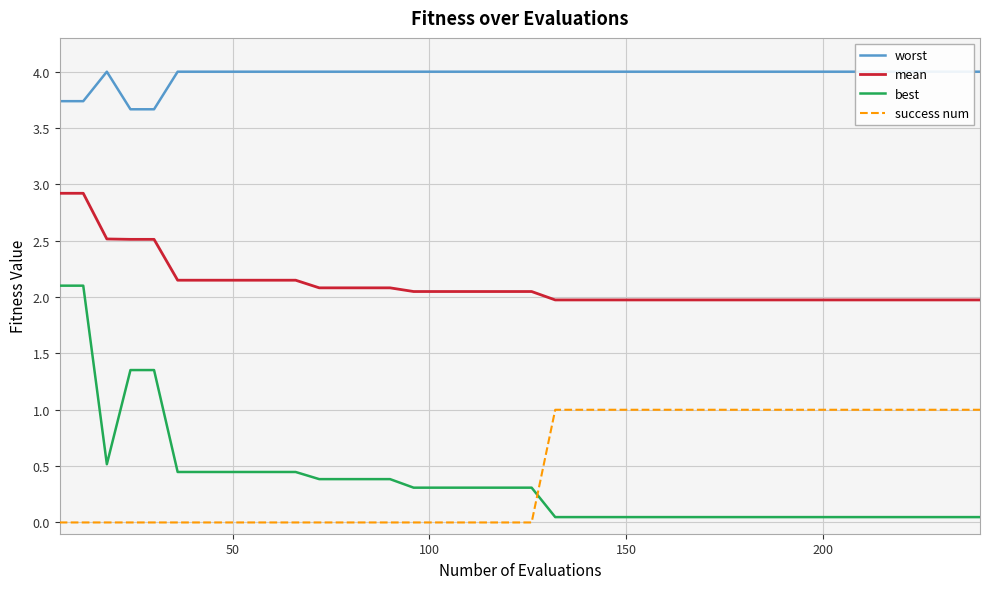

What are all the series names shown in the legend?

worst, mean, best, success num